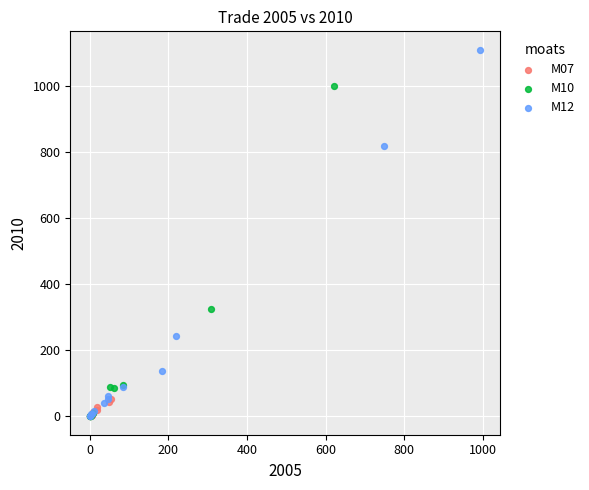

What are all the series names shown in the legend?

M07, M10, M12